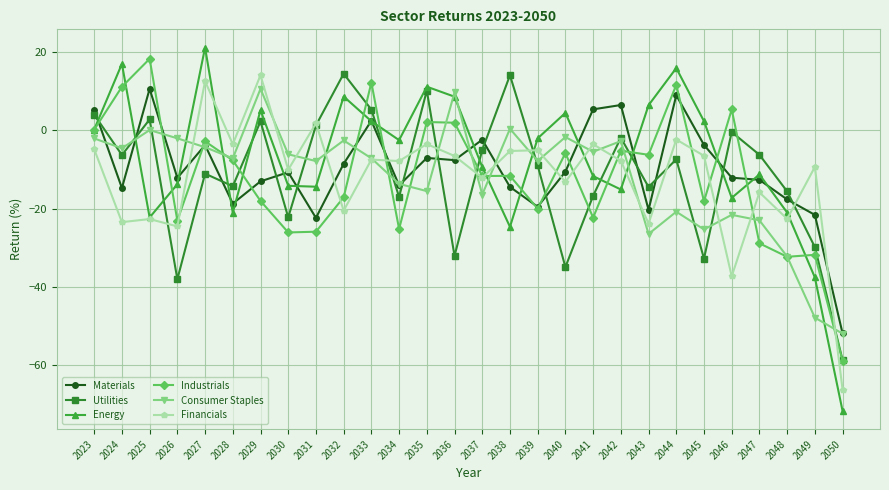

What is the total value across all series at 2031?

-67.3